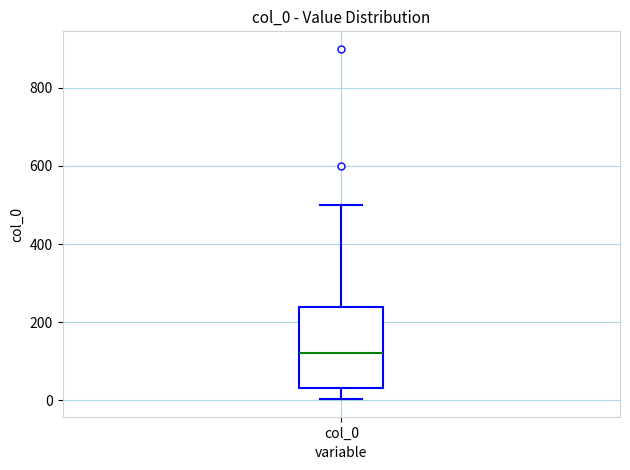

Read this box plot against the y-axis: the position of the median line, the range covered by the box, and the ends of both whiskers. The values are not printed on the chart, so give them approximately, as read against the axis.

median 120, box 40 to 240, whiskers 0 to 500